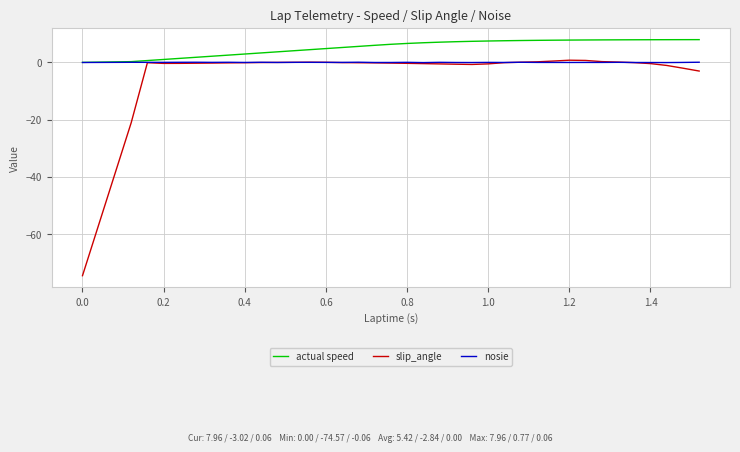

What is the smallest value displayed?

-74.6